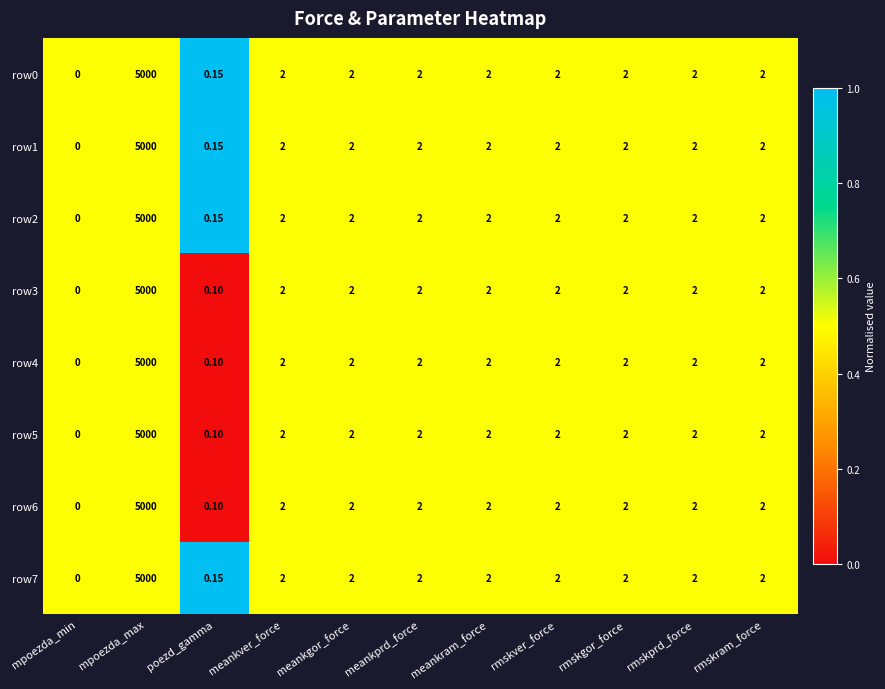

At which category is the sum across all series the highest?

mpoezda_max